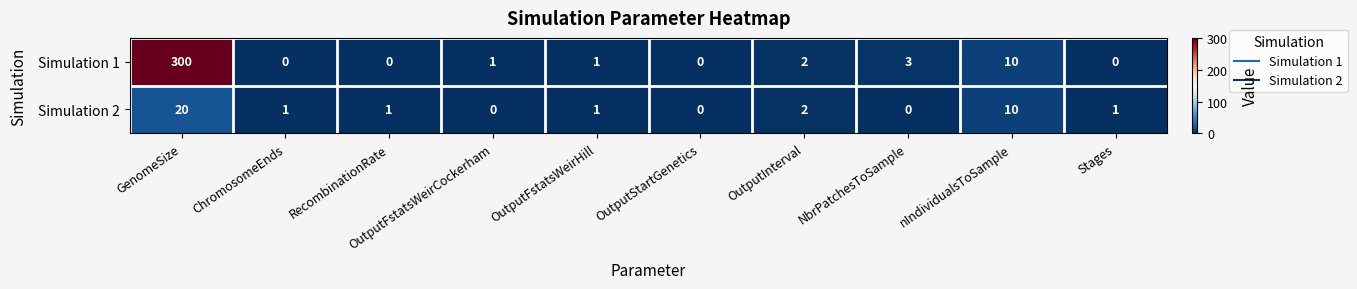

How many data points does each series have?

10